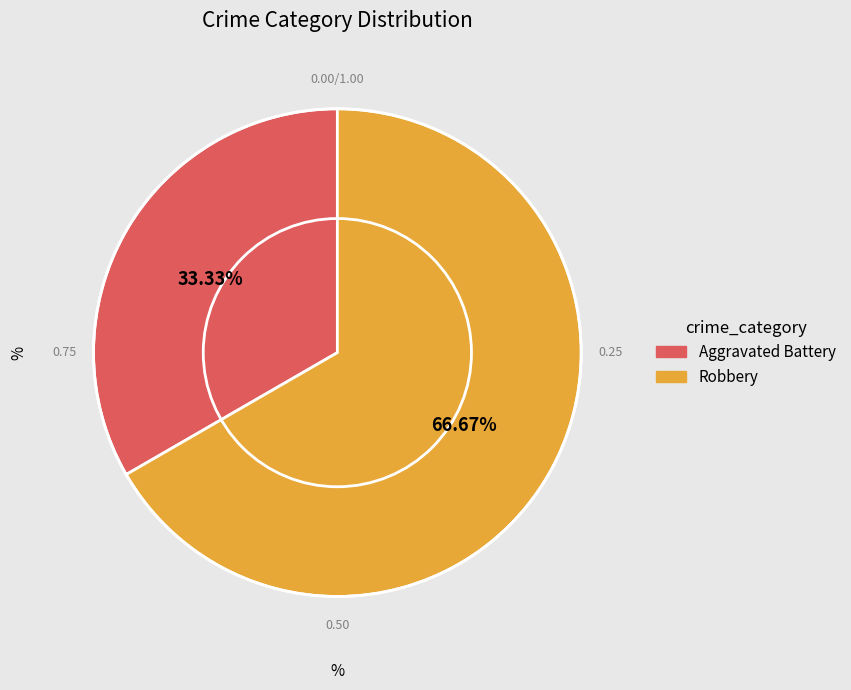

Which slice is the smallest?

Aggravated Battery